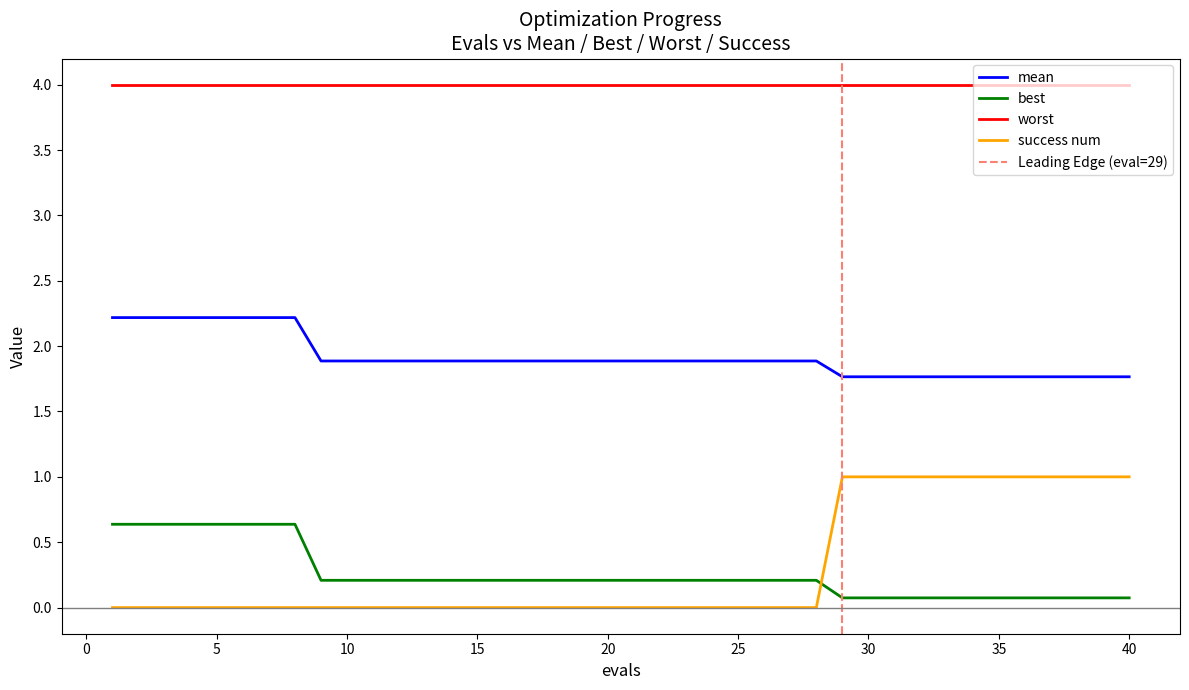

True or false: mean and success num intersect in this chart.

False